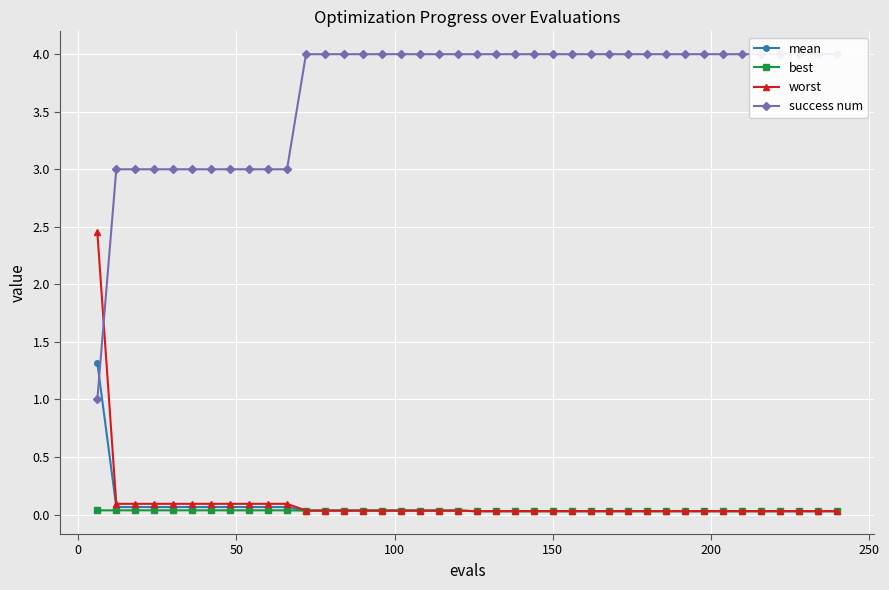

What is the value of the worst point at the 7th from the left?

0.1